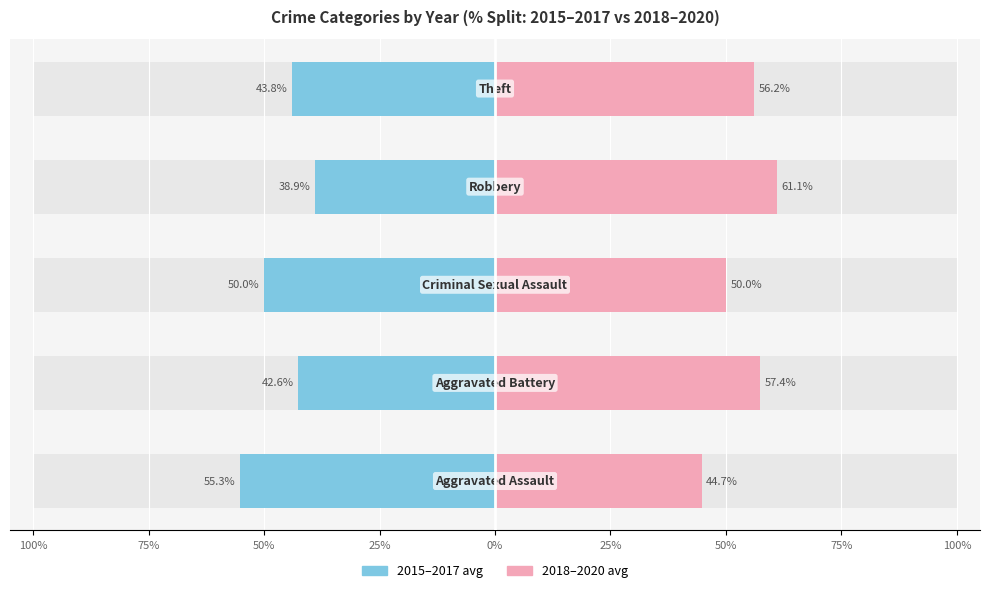

Is it true that 2018–2020 avg equals 44.7 at 100%?

True